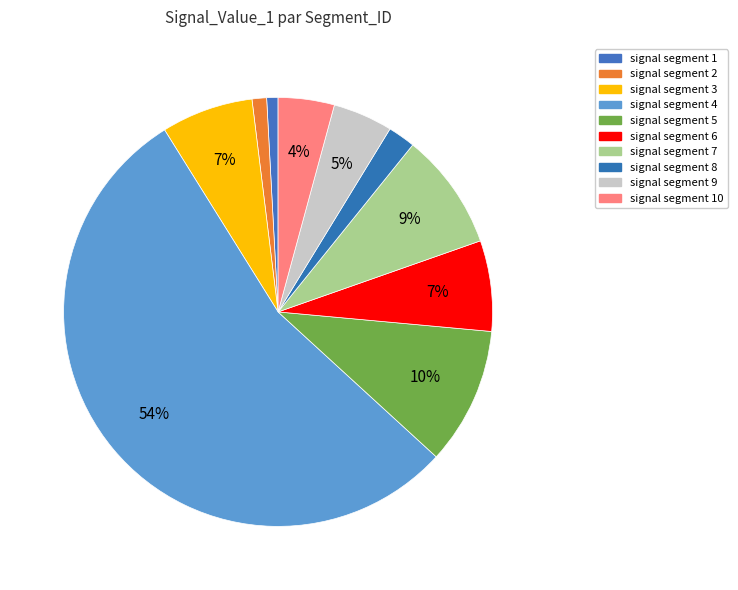

Count the number of slices in the pie.

10